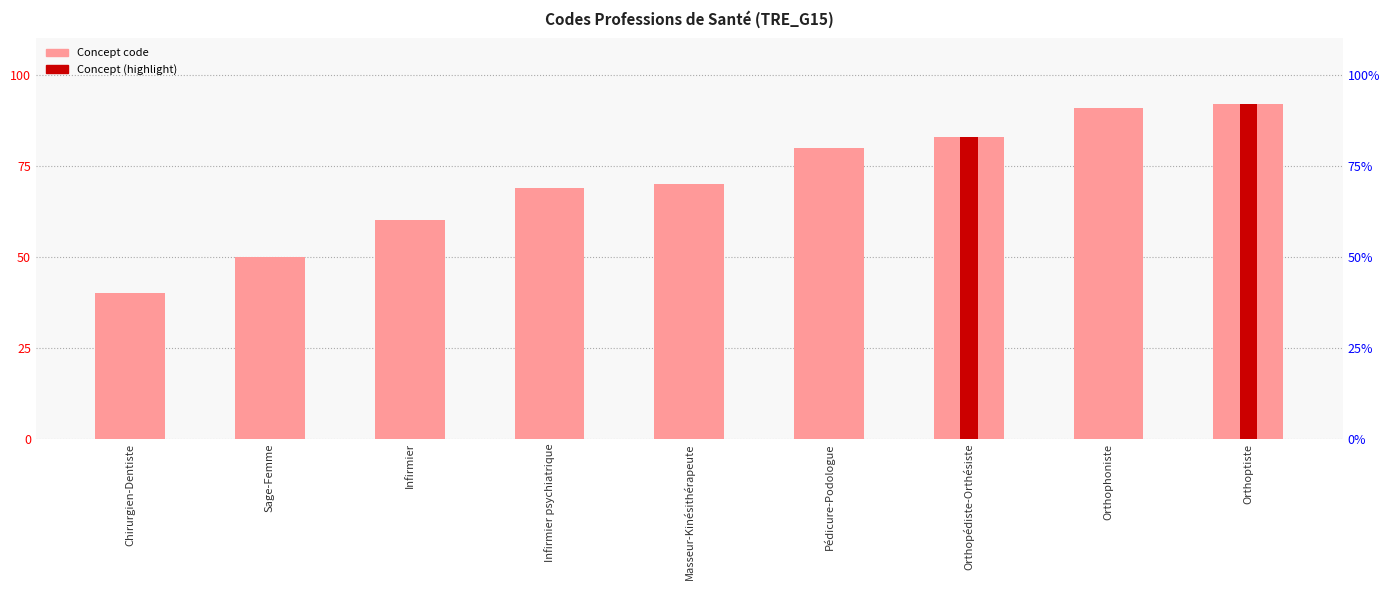

Rank the categories by value from highest to lowest.

Orthoptiste, Orthophoniste, Orthopédiste-Orthésiste, Pédicure-Podologue, Masseur-Kinésithérapeute, Infirmier psychiatrique, Infirmier, Sage-Femme, Chirurgien-Dentiste